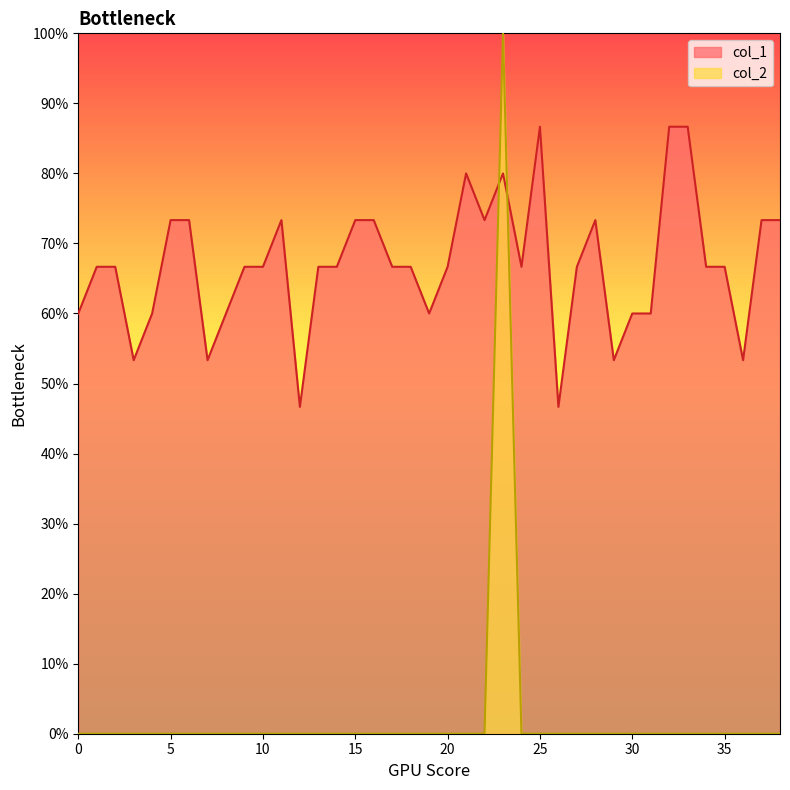

What are all the series names shown in the legend?

col_1, col_2